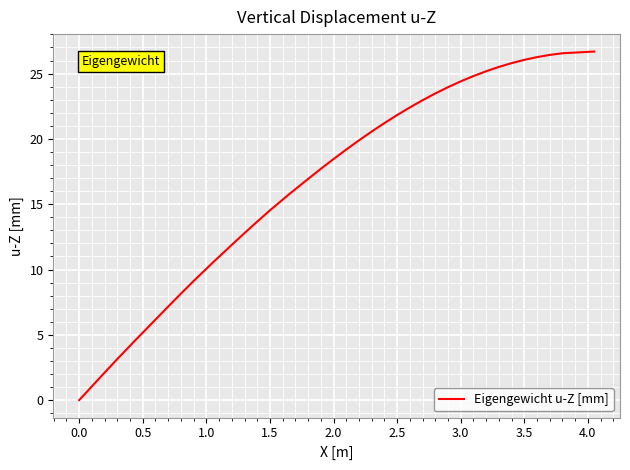

What is the difference between the maximum and minimum values?

26.7